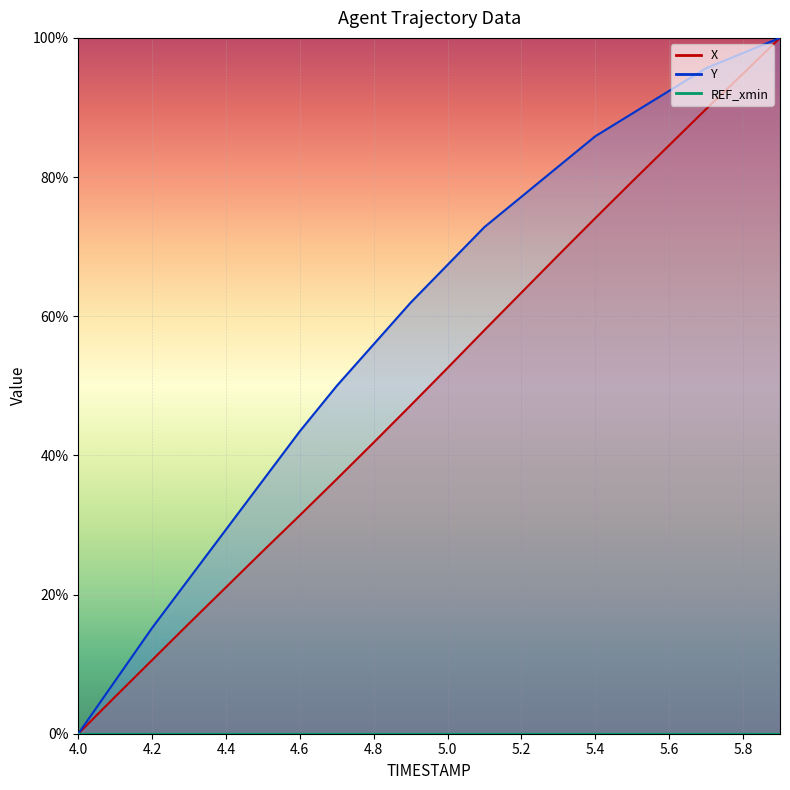

True or false: Y and X cross at least once.

False